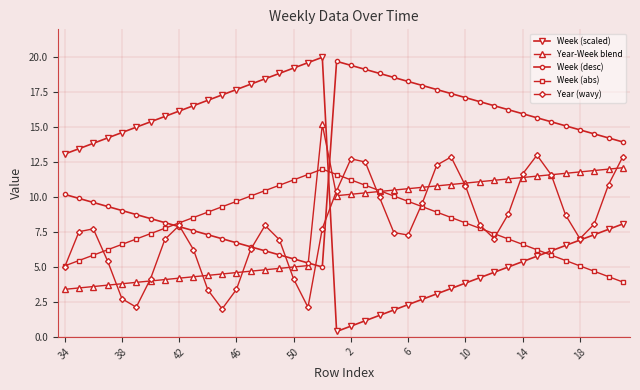

True or false: Year (wavy) has more than 0 points higher than both neighbors.

True